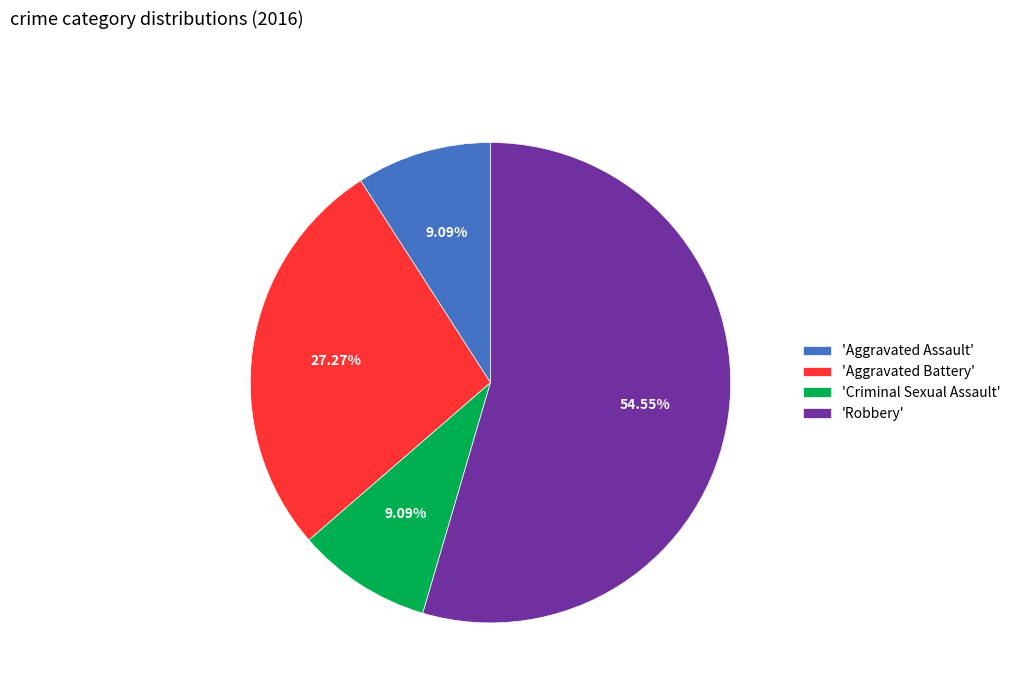

Between 'Aggravated Assault' and 'Robbery', which is larger?

'Robbery'